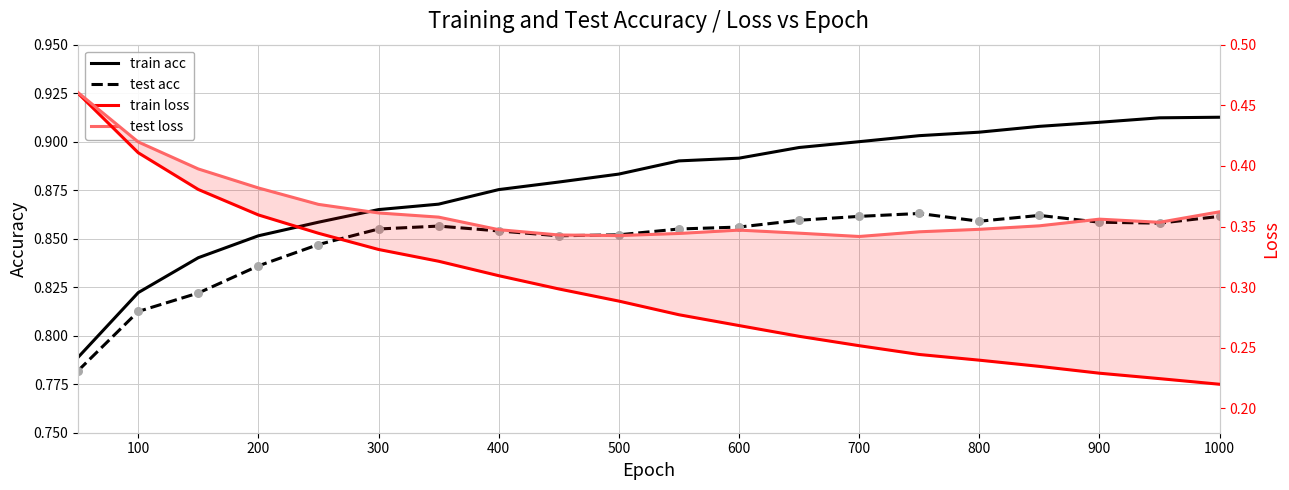

At how many categories does at least one series exceed 0?

20